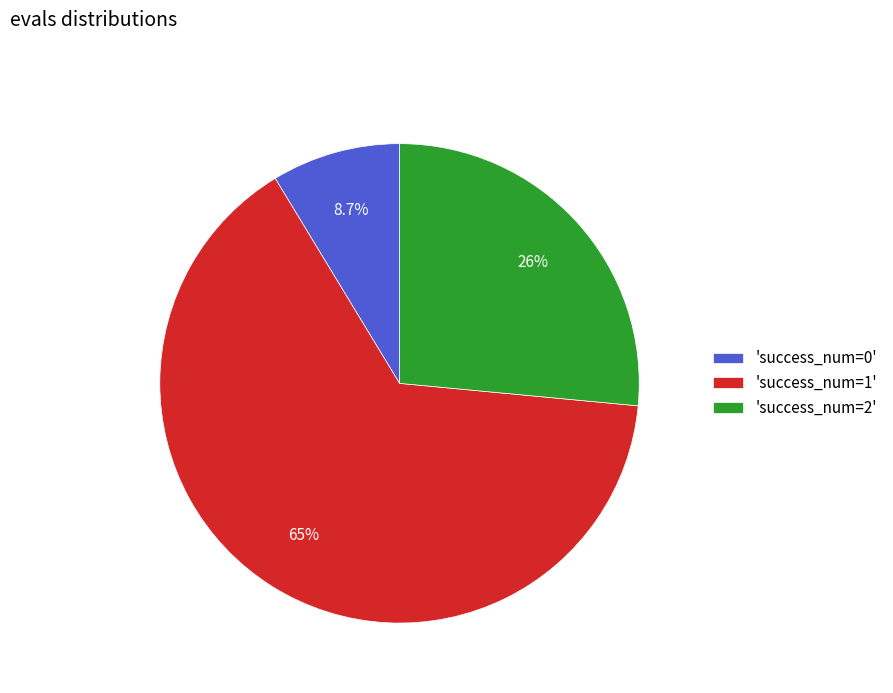

Is there a majority slice in this chart?

Yes